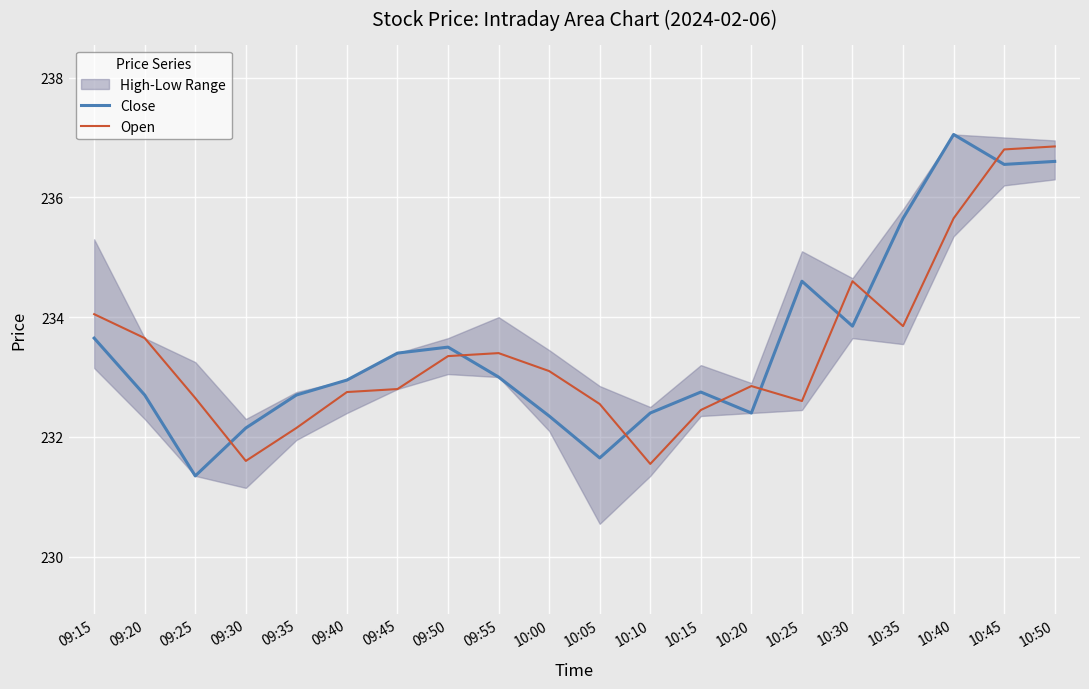

True or false: Close has a value of 391.3 at 09:30.

False